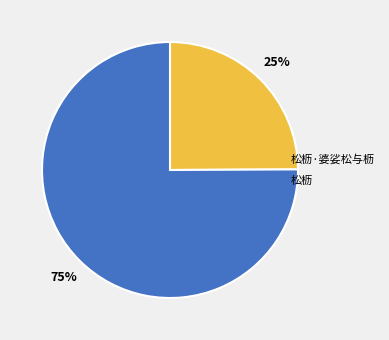

How many slices are in this pie chart?

2